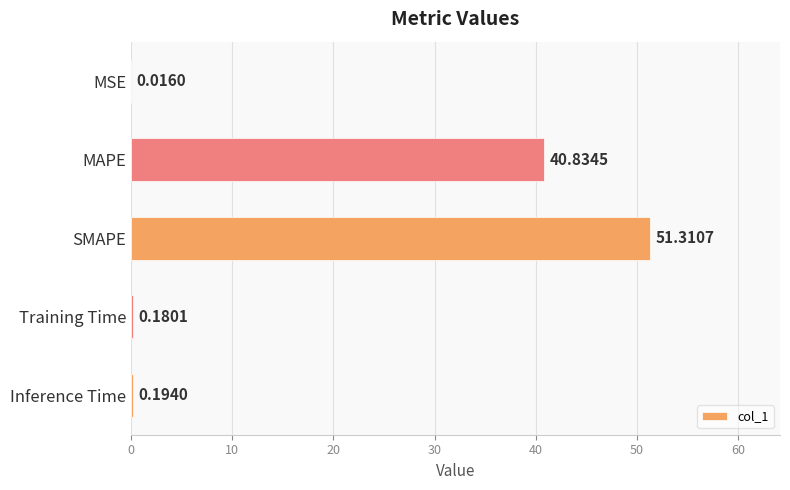

Where is the data nearest to the value 25?

MAPE